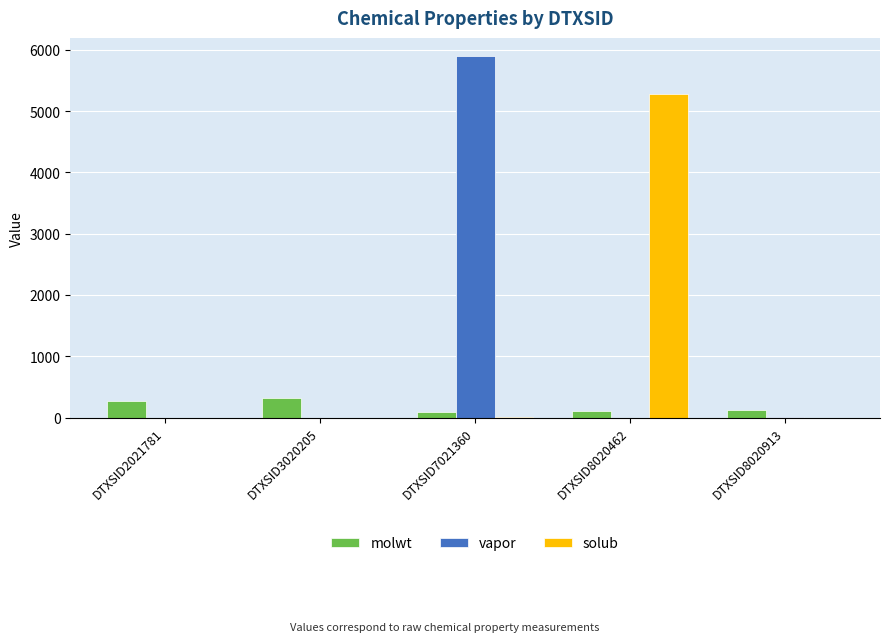

What is the sum of the molwt values at DTXSID2021781 and DTXSID8020462?

384.5